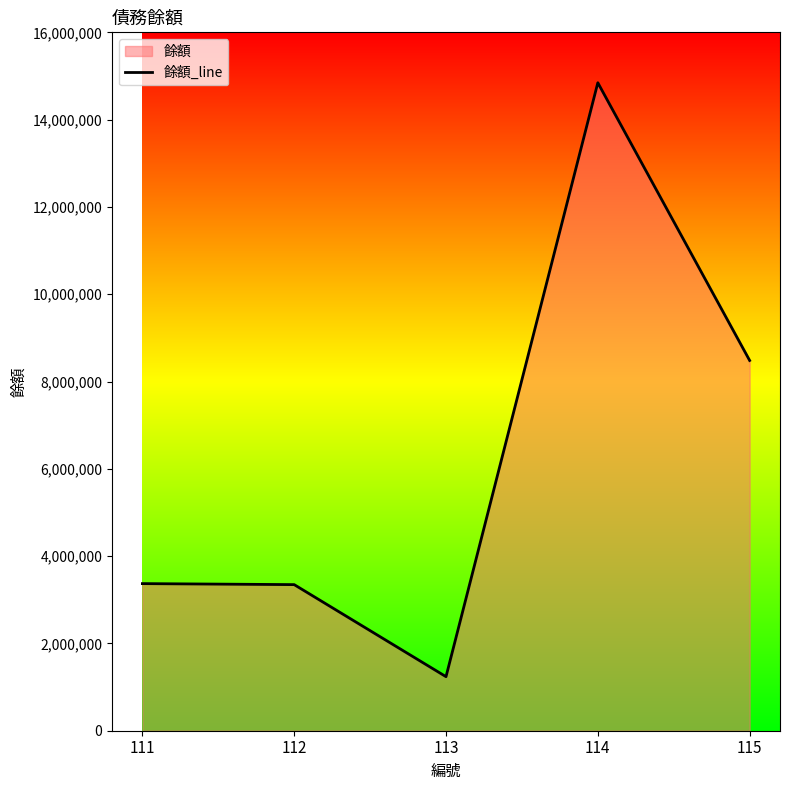

What value does the data have at 115, to the nearest 100?

8482600